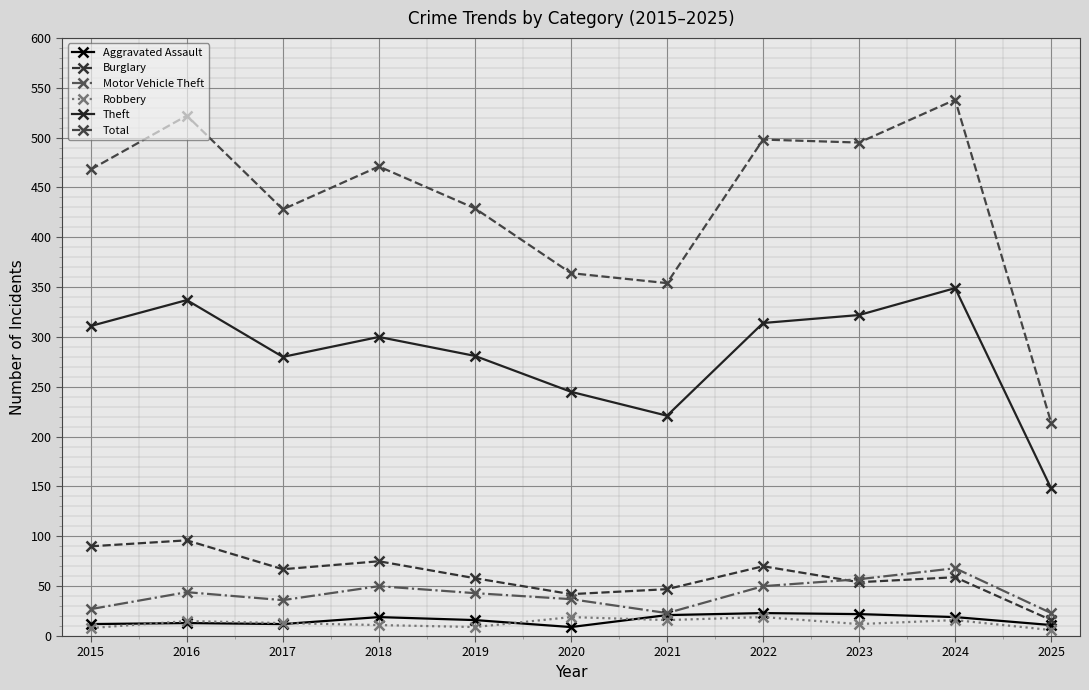

Reading left to right, list all the values displayed in this chart.

Aggravated Assault: 2015=12	2016=13	2017=12	2018=19	2019=16	2020=9	2021=21	2022=23	2023=22	2024=19	2025=11
Burglary: 2015=90	2016=96	2017=67	2018=75	2019=58	2020=42	2021=47	2022=70	2023=54	2024=59	2025=16
Motor Vehicle Theft: 2015=27	2016=44	2017=36	2018=50	2019=43	2020=37	2021=23	2022=50	2023=57	2024=68	2025=23
Robbery: 2015=8	2016=15	2017=13	2018=11	2019=9	2020=19	2021=16	2022=19	2023=12	2024=16	2025=6
Theft: 2015=311	2016=337	2017=280	2018=300	2019=281	2020=245	2021=221	2022=314	2023=322	2024=349	2025=148
Total: 2015=468	2016=522	2017=428	2018=471	2019=429	2020=364	2021=354	2022=498	2023=495	2024=538	2025=214